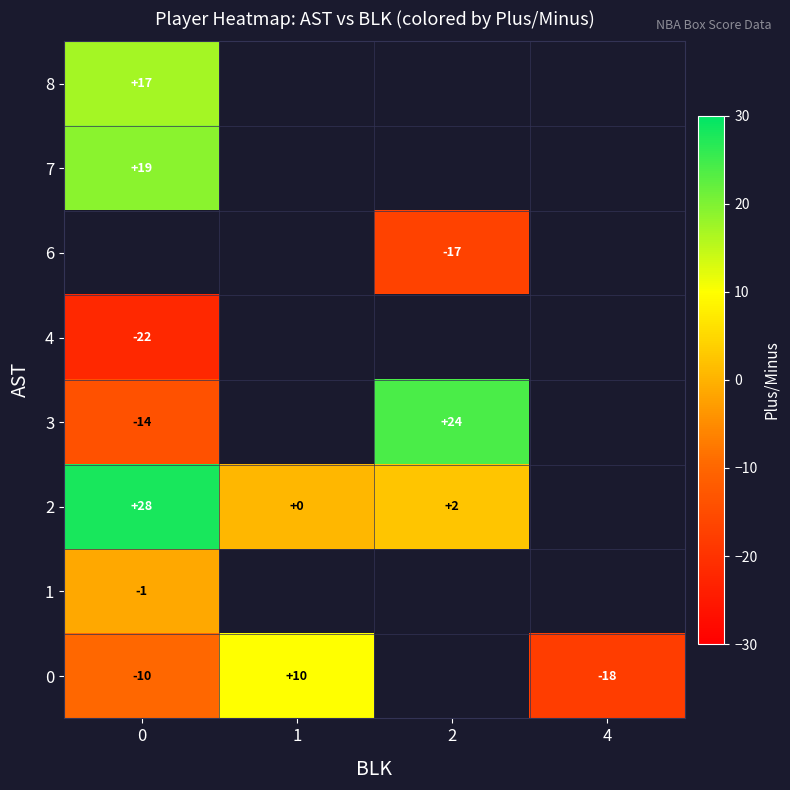

At how many categories does at least one series exceed -2?

3